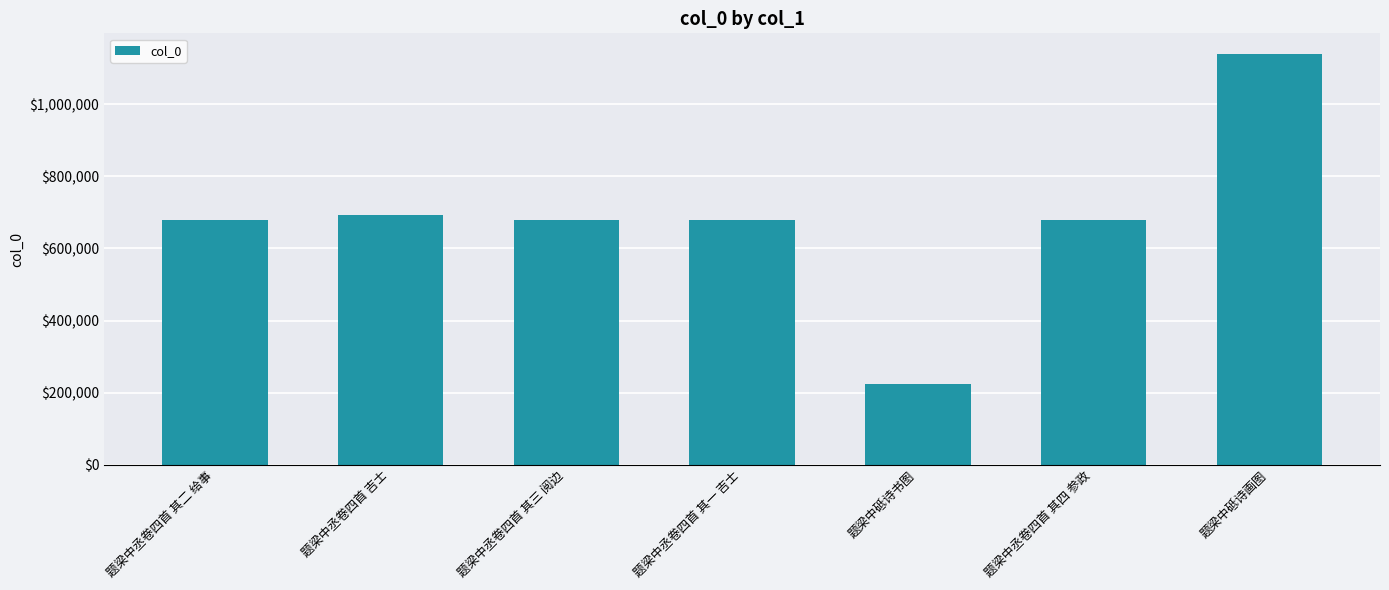

Are the bars horizontal?

No